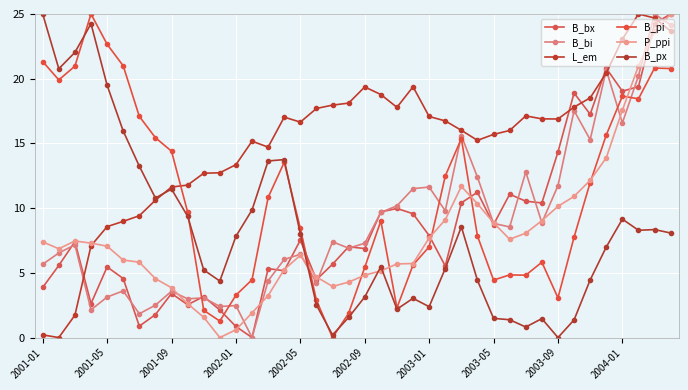

How many lines are shown in the chart?

6